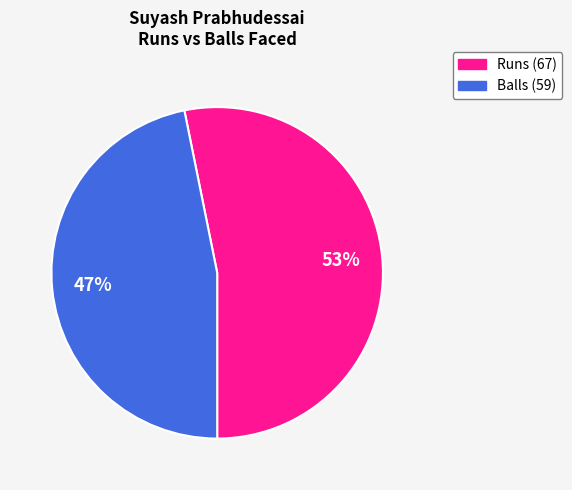

To the nearest percent, what is the average slice percentage?

50%